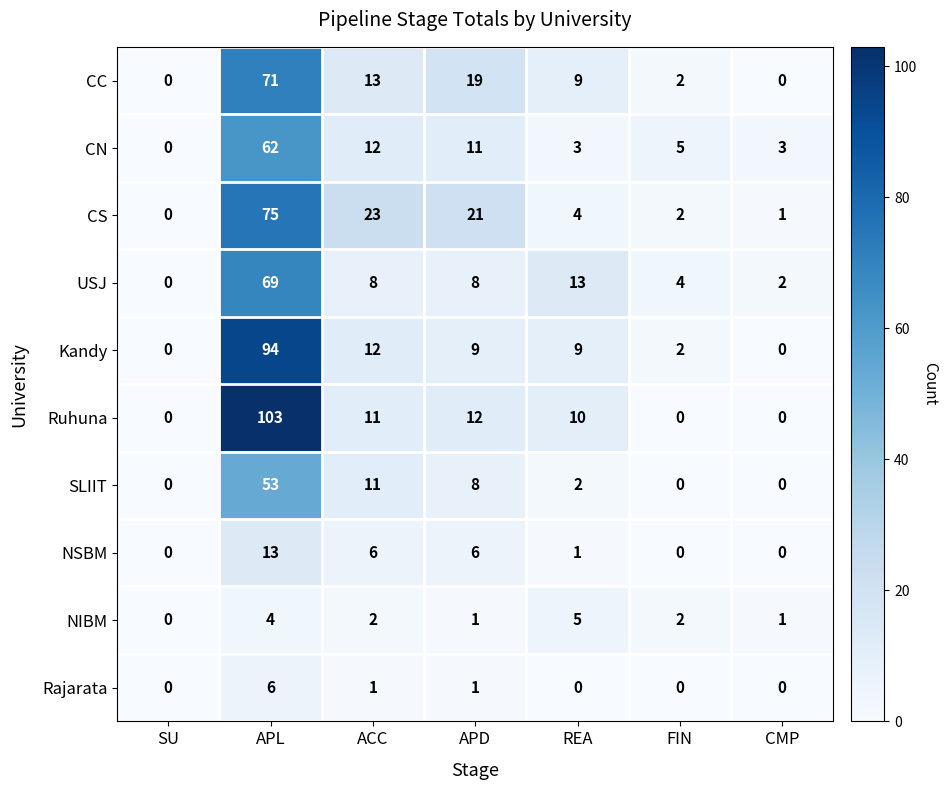

List the series in order of their peak value, lowest first.

NIBM, Rajarata, NSBM, SLIIT, CN, USJ, CC, CS, Kandy, Ruhuna